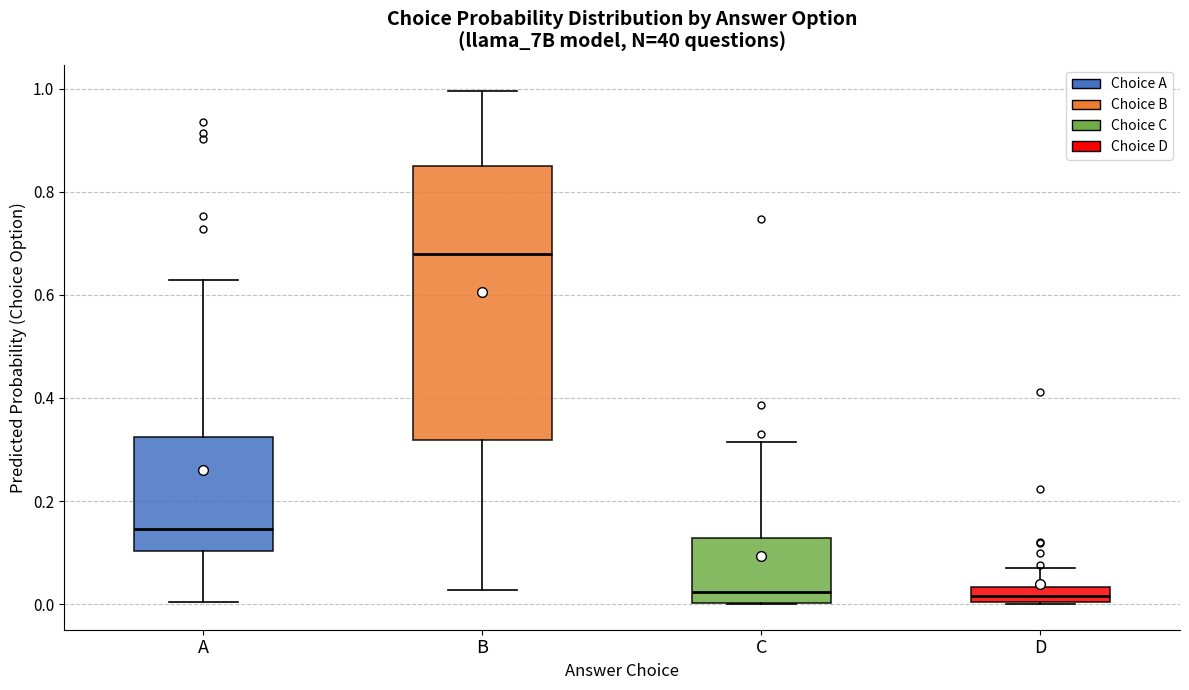

Which box is the tallest, from its lower edge to its upper edge?

B